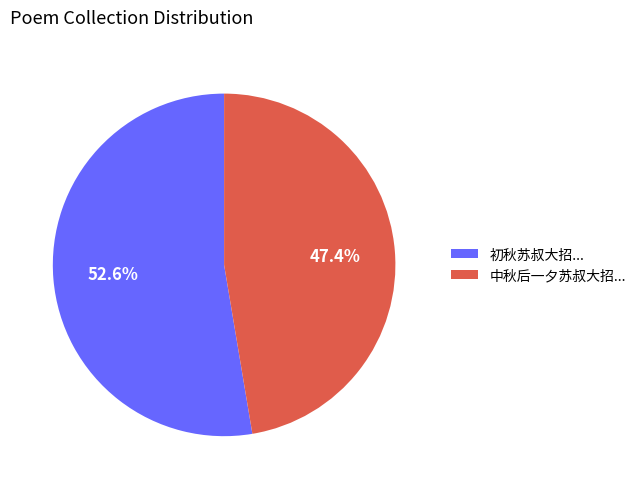

What percentage do 初秋苏叔大招... and 中秋后一夕苏叔大招... together represent?

100.0%